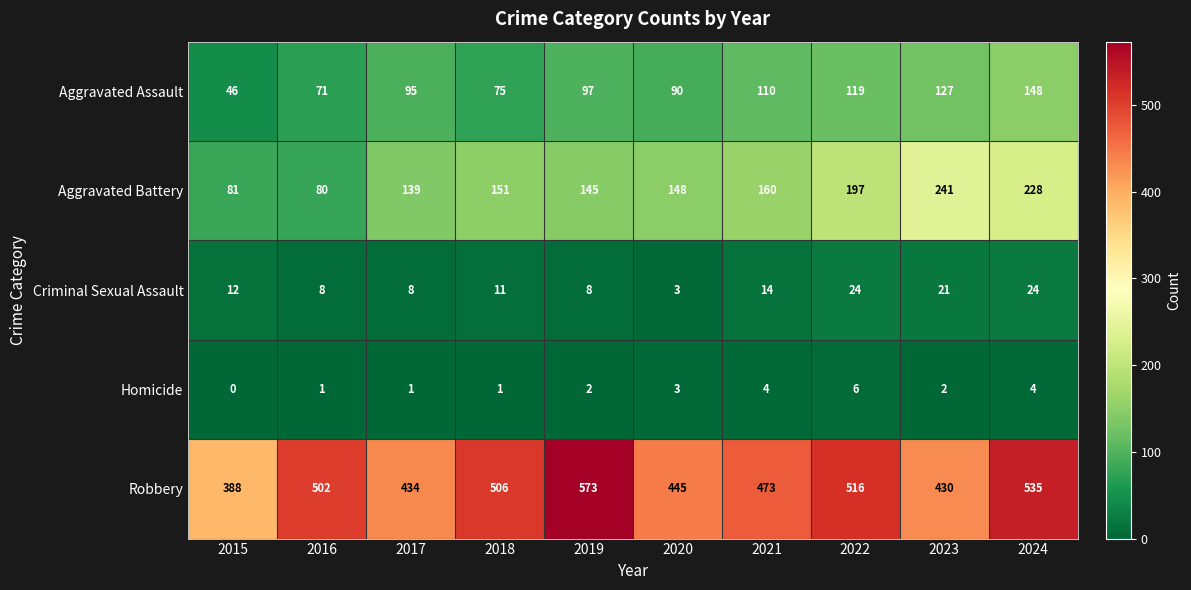

Between 2021 and 2024, which series saw the biggest shift?

Aggravated Battery